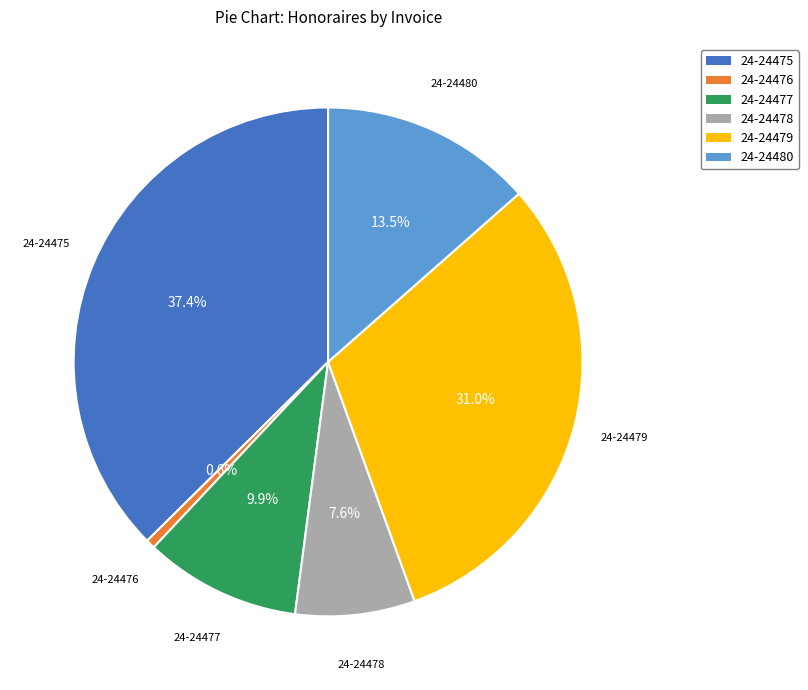

Is there any slice that represents more than half of the pie?

No